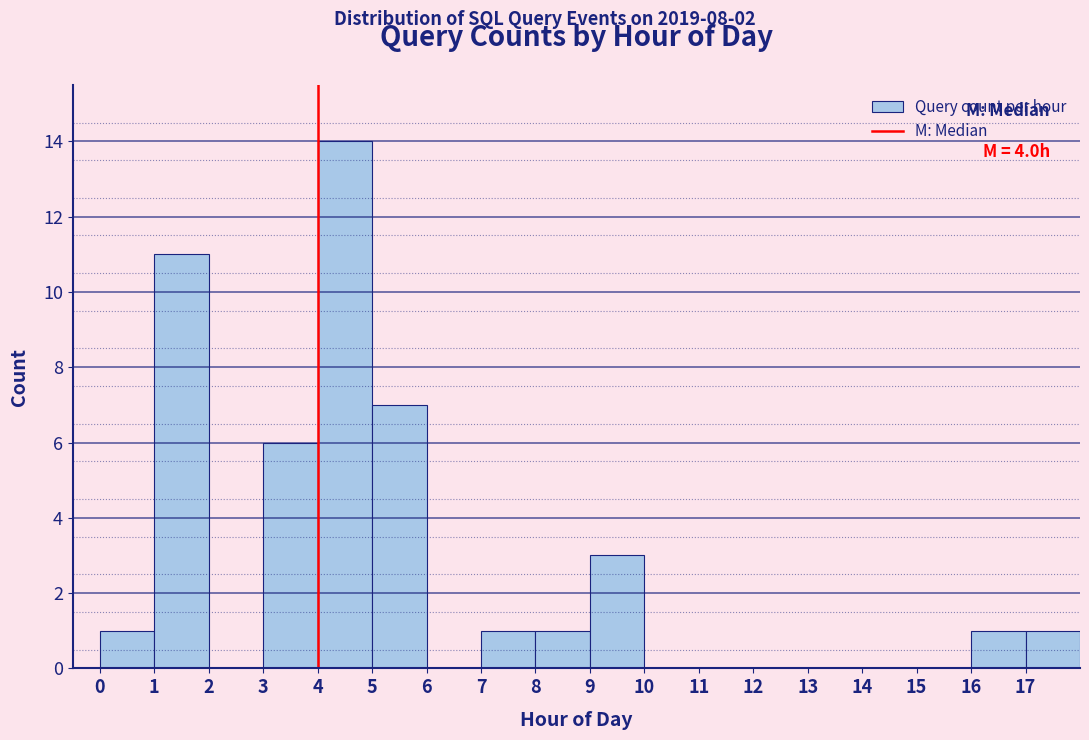

Which range on the x-axis has the tallest bar?

4 to 5